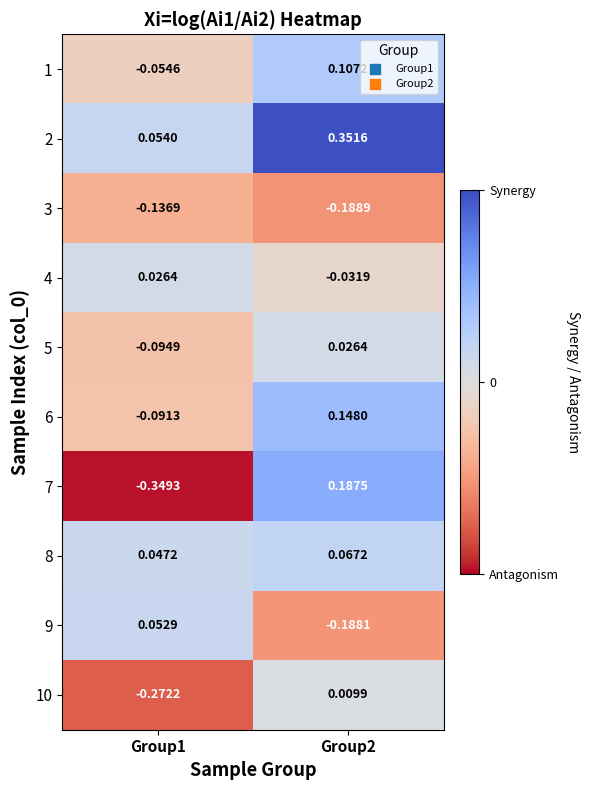

How many negative values does the 1 series have?

1